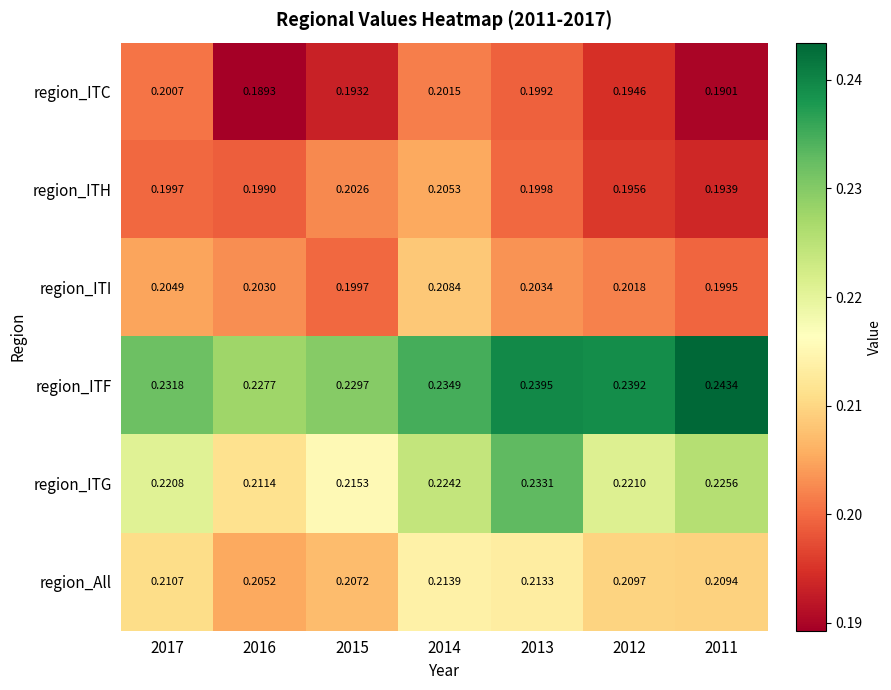

Which series has the largest total across all categories?

region_ITF